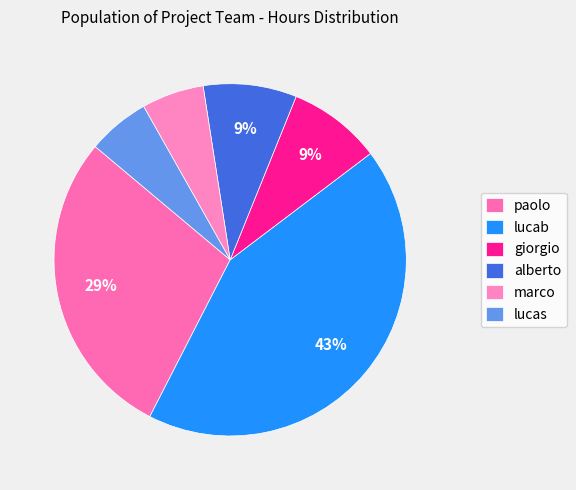

Does any single category account for the majority?

No